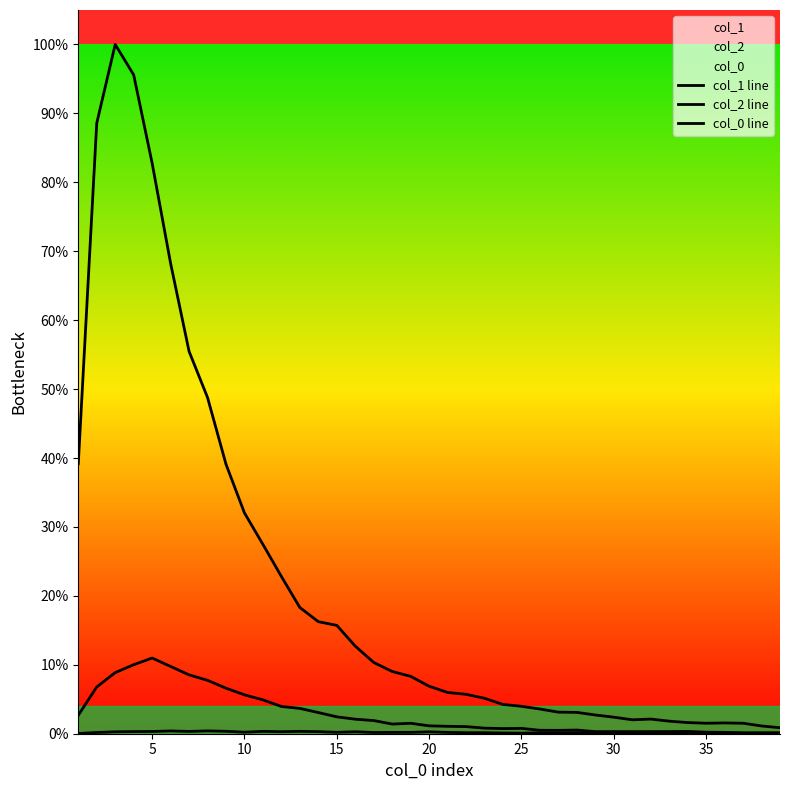

Reading left to right, transcribe all the data shown in this chart.

col_1 line: 39.2	88.6	100.0	95.6	82.8	68.2	55.5	48.8	39.1	32.0	27.5	22.8	18.3	16.3	15.7	12.7	10.3	9.0	8.3	6.9	6.0	5.7	5.1	4.2	4.0	3.6	3.1	3.1	2.7	2.4	2.0	2.1	1.8	1.6	1.5	1.6	1.5	1.1	0.9
col_2 line: 2.7	6.8	8.9	10.0	11.0	9.8	8.5	7.7	6.6	5.6	4.9	4.0	3.7	3.1	2.5	2.1	1.9	1.4	1.5	1.1	1.1	1.0	0.8	0.7	0.8	0.5	0.5	0.5	0.3	0.3	0.3	0.3	0.3	0.3	0.2	0.2	0.1	0.1	0.1
col_0 line: 0.0	0.2	0.3	0.3	0.3	0.4	0.3	0.4	0.4	0.2	0.3	0.3	0.3	0.3	0.2	0.3	0.2	0.2	0.2	0.3	0.2	0.1	0.1	0.1	0.1	0.1	0.1	0.1	0.1	0.1	0.0	0.1	0.1	0.1	0.1	0.1	0.1	0.1	0.0